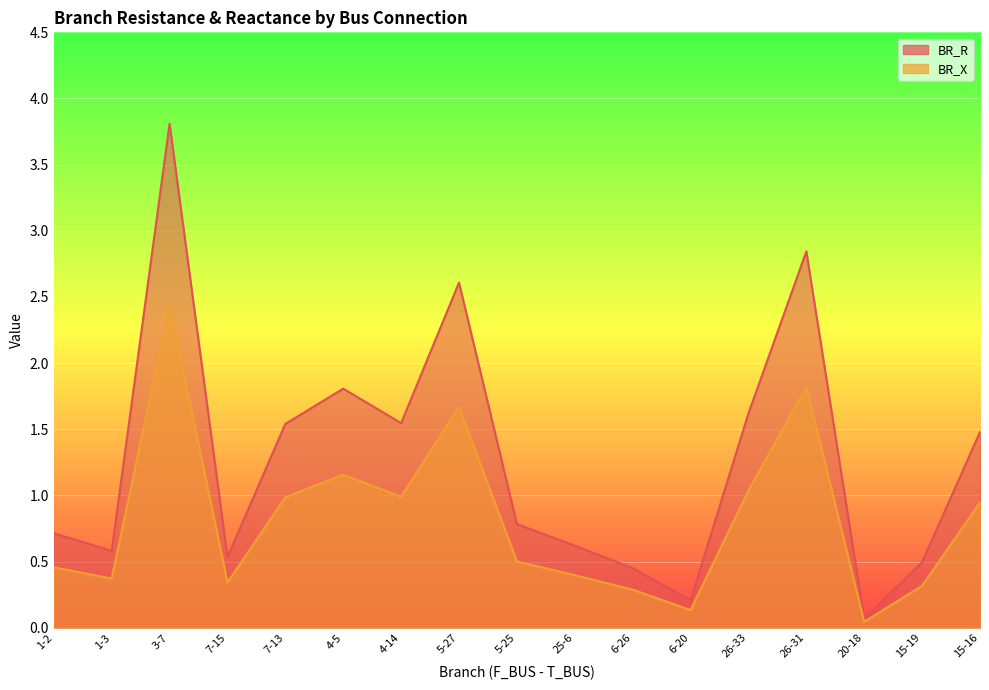

Rank the categories by BR_R value from lowest to highest.

20-18, 6-20, 6-26, 15-19, 7-15, 1-3, 25-6, 1-2, 5-25, 15-16, 7-13, 4-14, 26-33, 4-5, 5-27, 26-31, 3-7